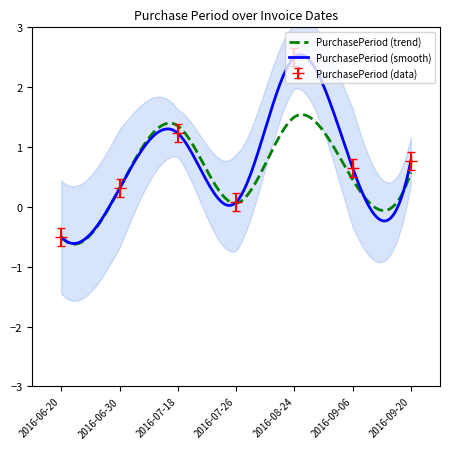

What is the label of the 5th point from the left?

2016-08-24